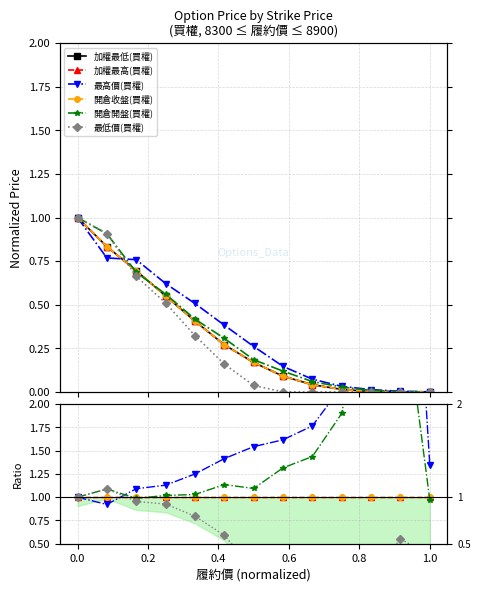

What are all the series names shown in the legend?

加權最低(買權), 加權最高(買權), 最高價(買權), 開倉收盤(買權), 開倉開盤(買權), 最低價(買權)